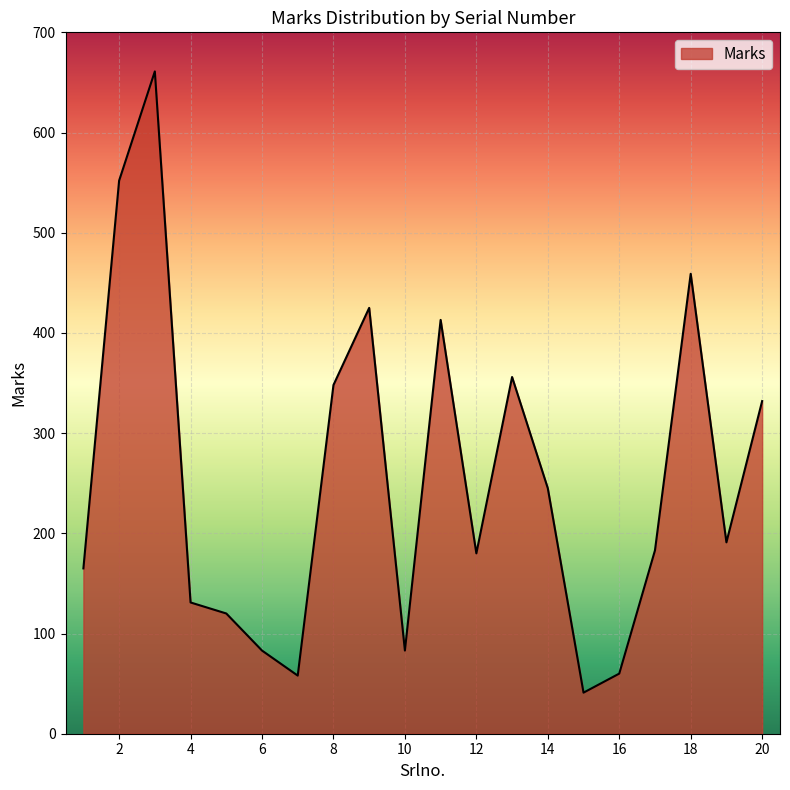

What is the greatest value displayed?

661